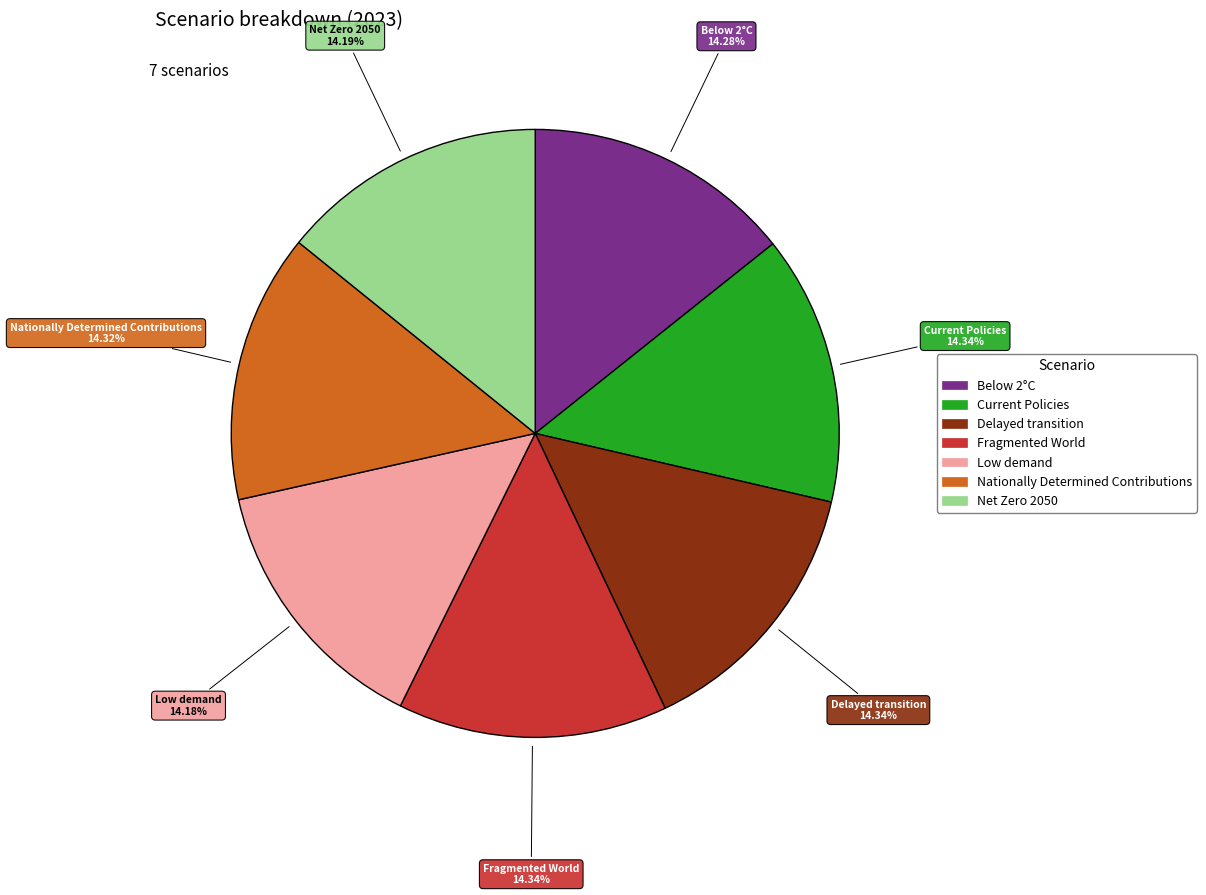

What percentage is the Low demand slice, to the nearest percent?

14%